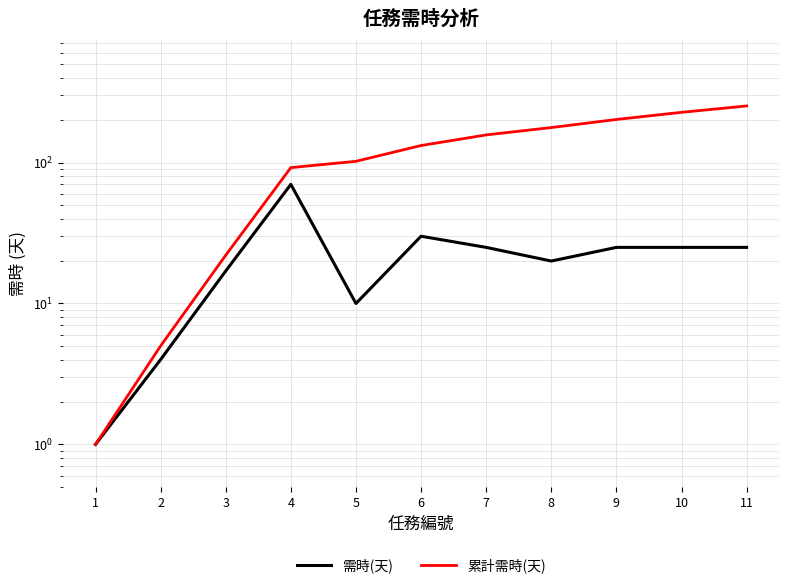

The 需時(天) series shows 30 at 6. True or false?

True